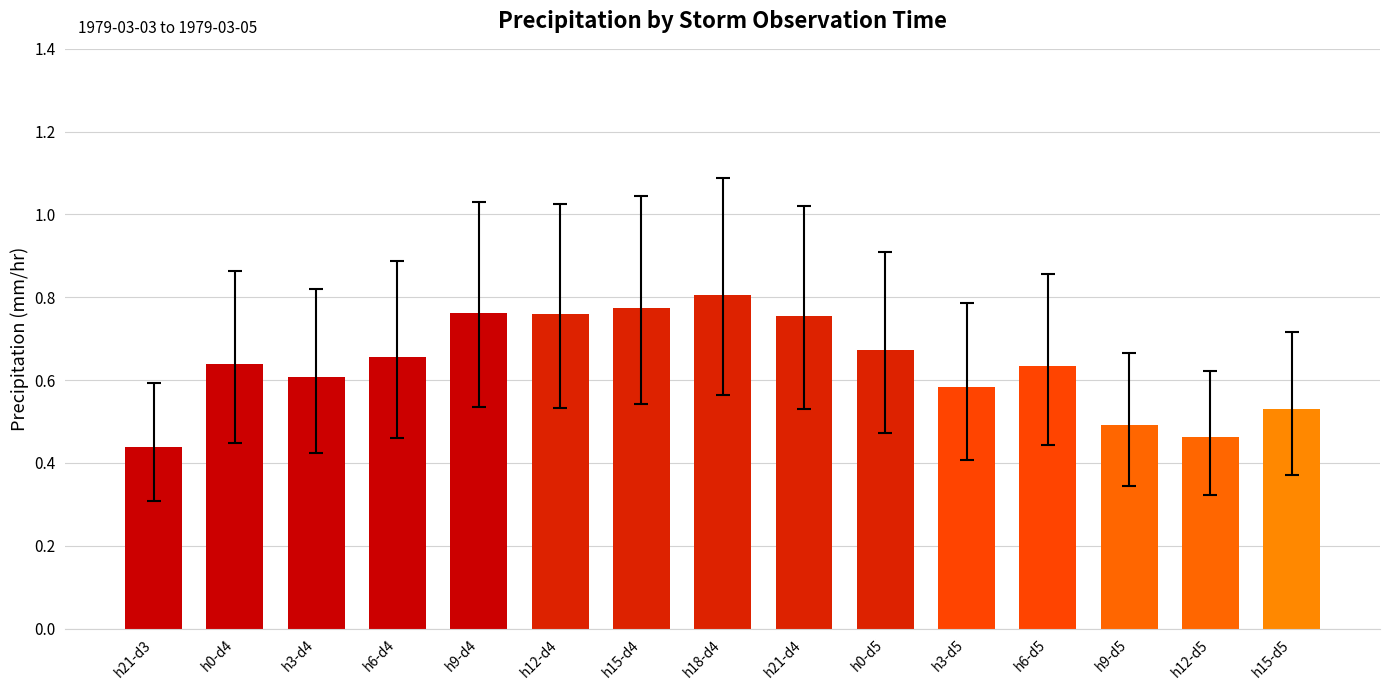

Which category has the highest value across all series?

h18-d4